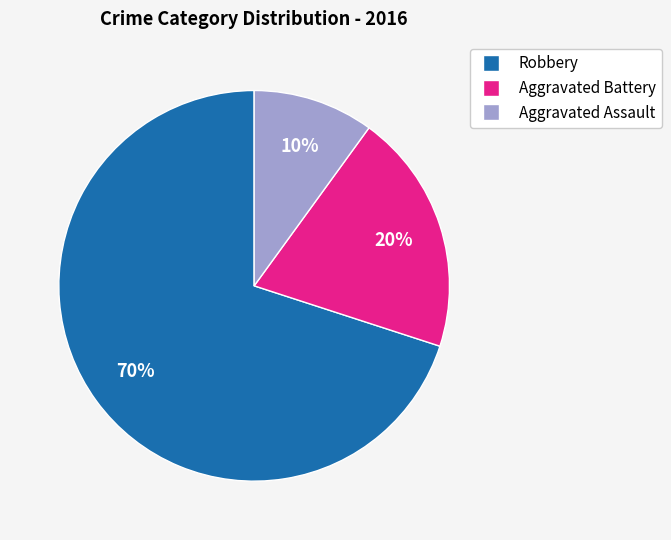

Which category has the biggest portion of the pie?

Robbery